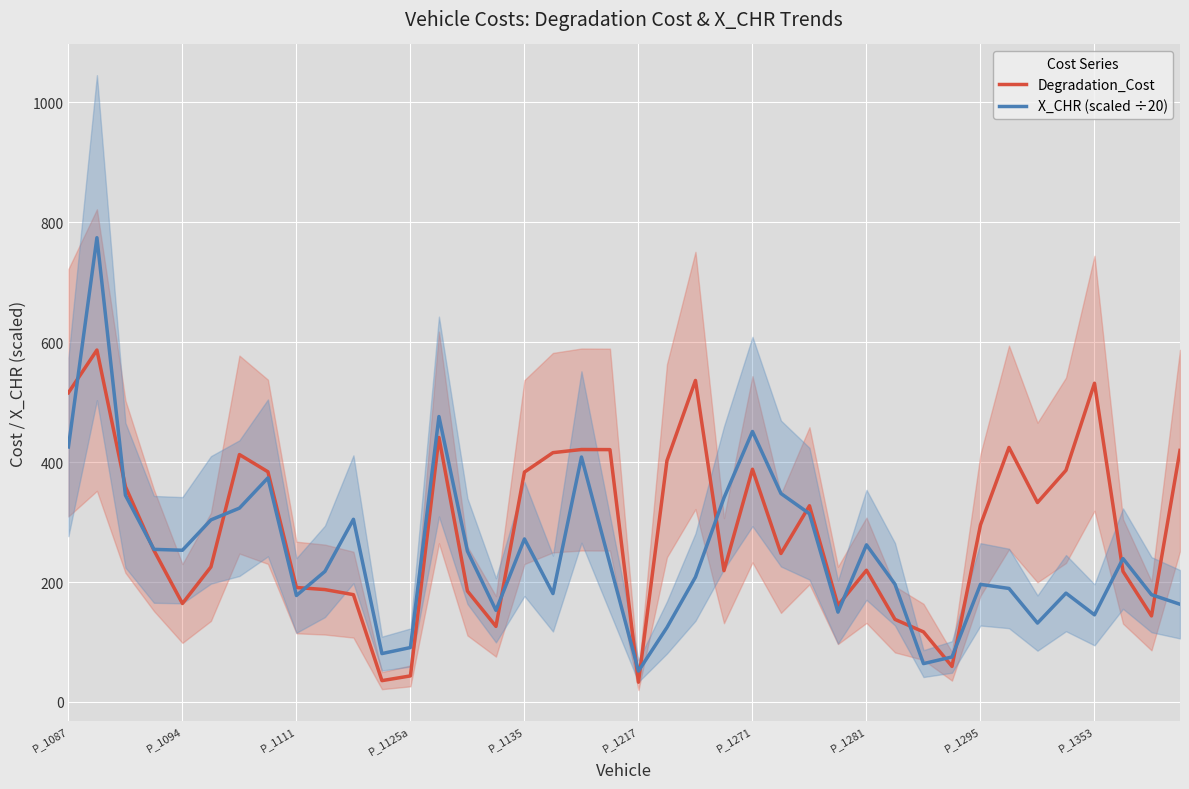

True or false: X_CHR (scaled ÷20) and Degradation_Cost intersect in this chart.

True